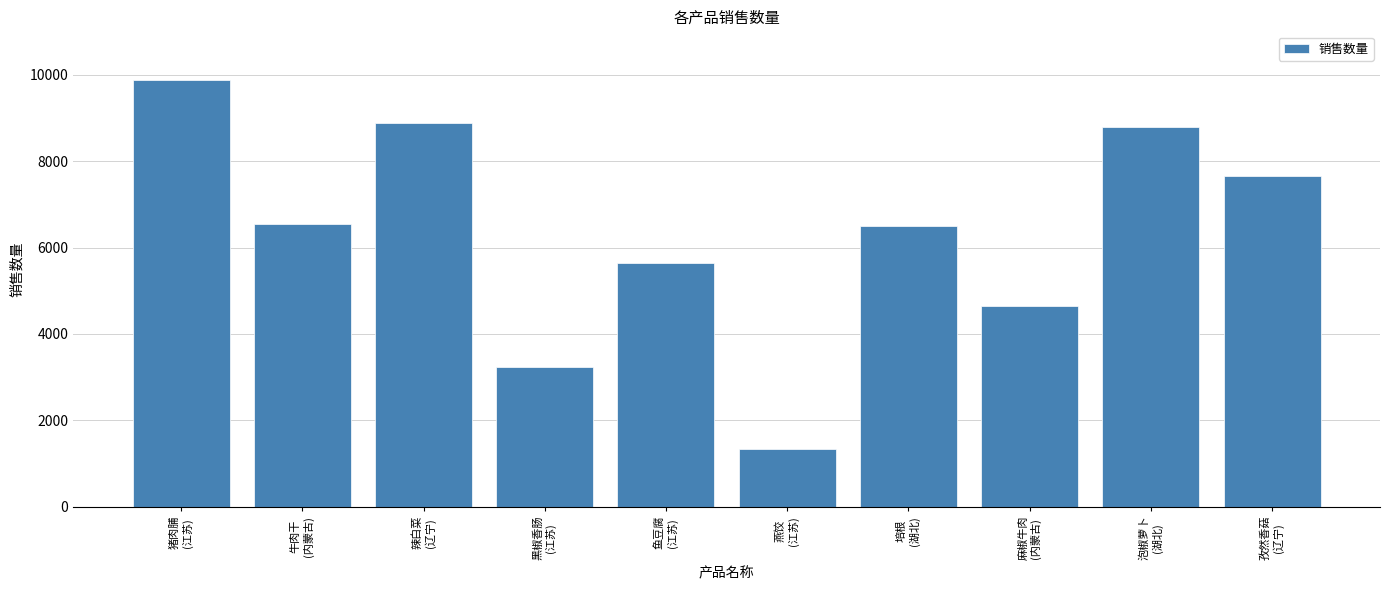

What is the change in value from 辣白菜
(辽宁) to 孜然香菇
(辽宁)?

-1224